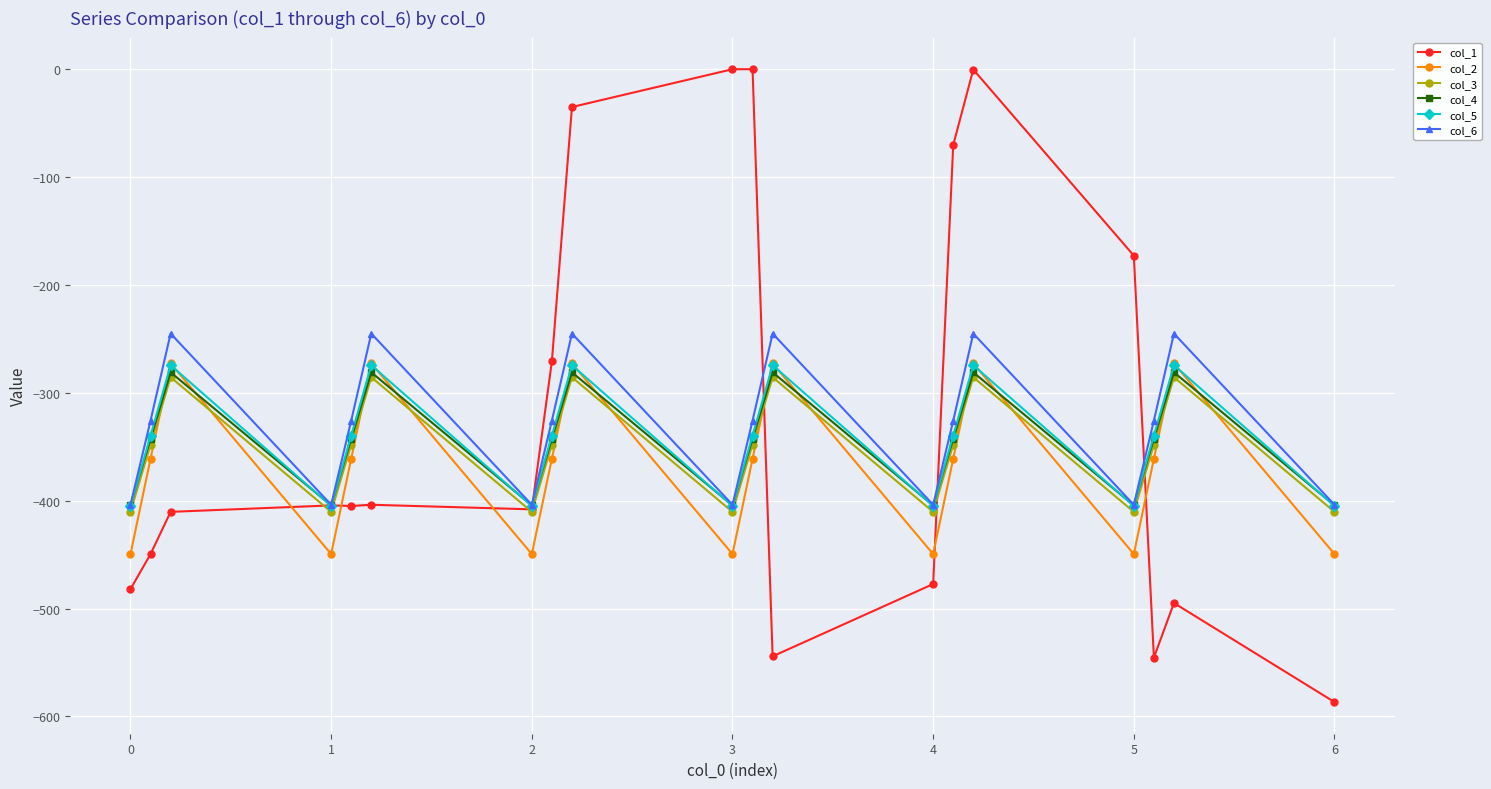

In col_5, how many points are higher than both neighbors (excluding endpoints)?

6